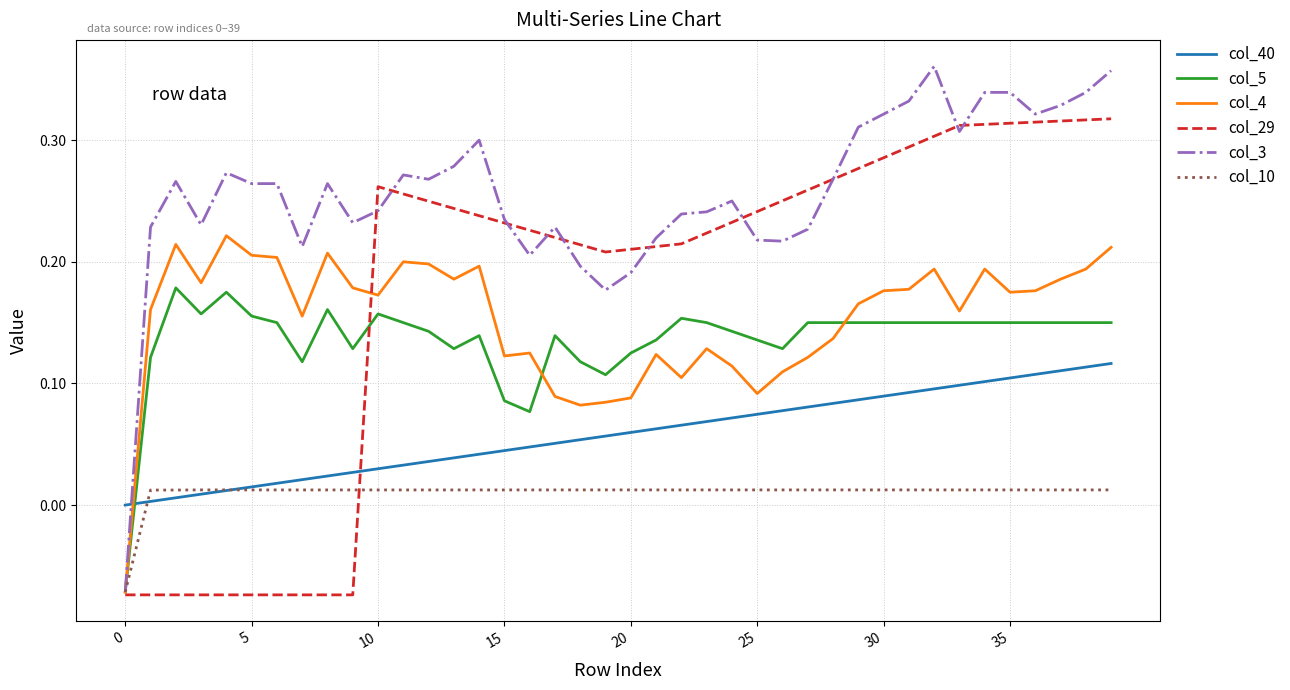

After their last crossing, which series has the higher values: col_40 or col_10?

col_40